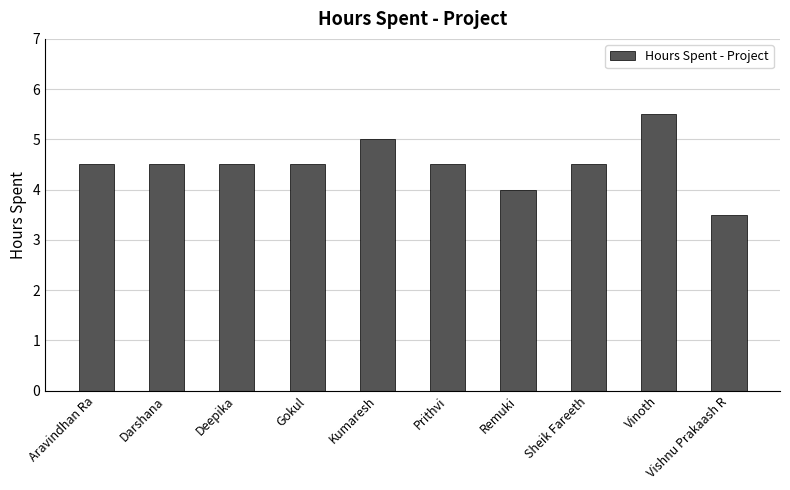

What is the difference between the maximum and second lowest values?

1.5